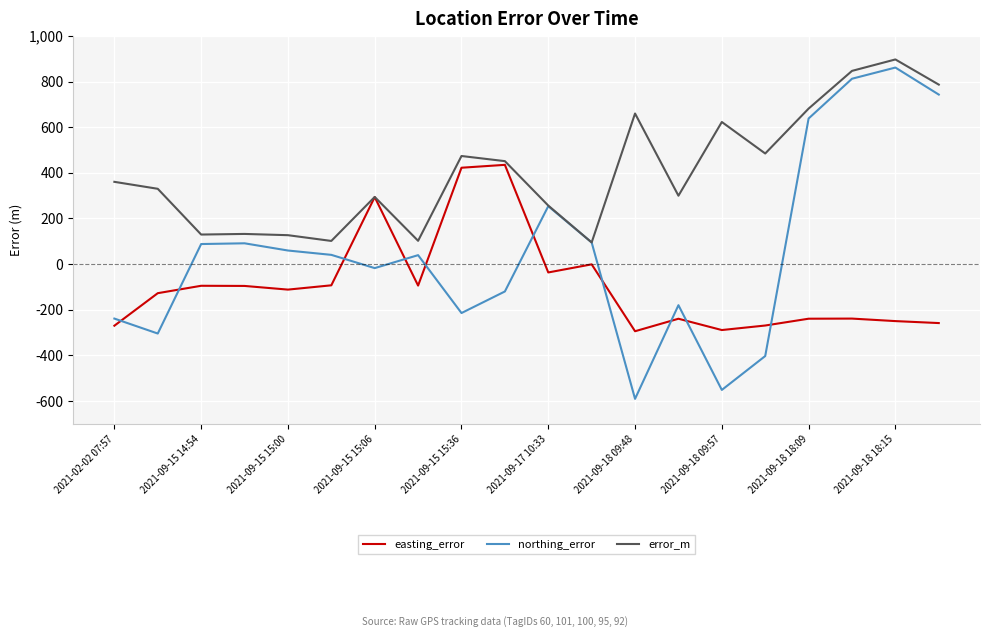

What are all the series names shown in the legend?

easting_error, northing_error, error_m